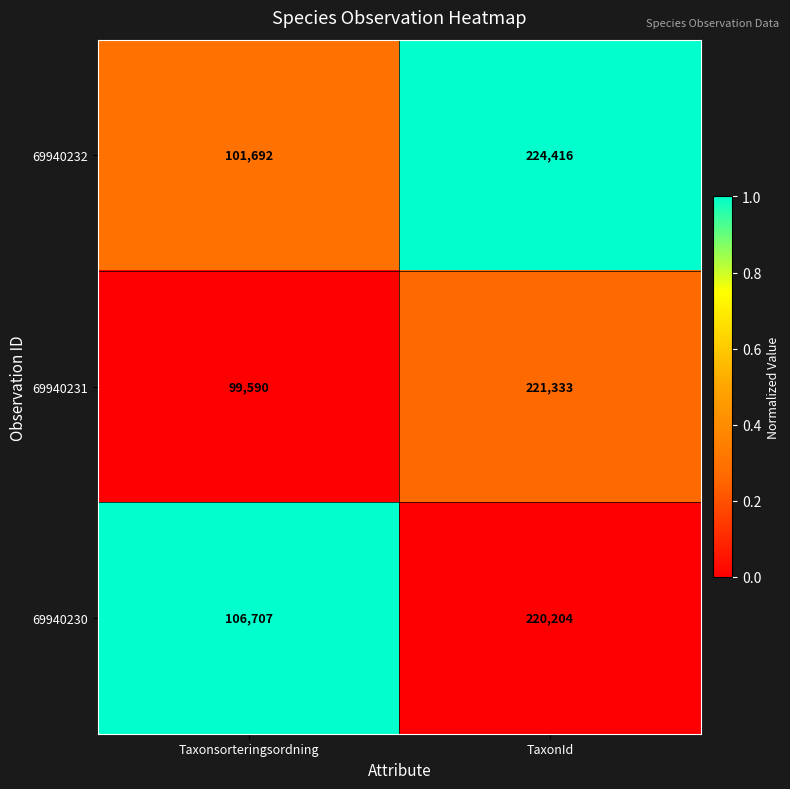

Reading right to left, what are all the values shown in this chart?

69940232: TaxonId=224416	Taxonsorteringsordning=101692
69940231: TaxonId=221333	Taxonsorteringsordning=99590
69940230: TaxonId=220204	Taxonsorteringsordning=106707